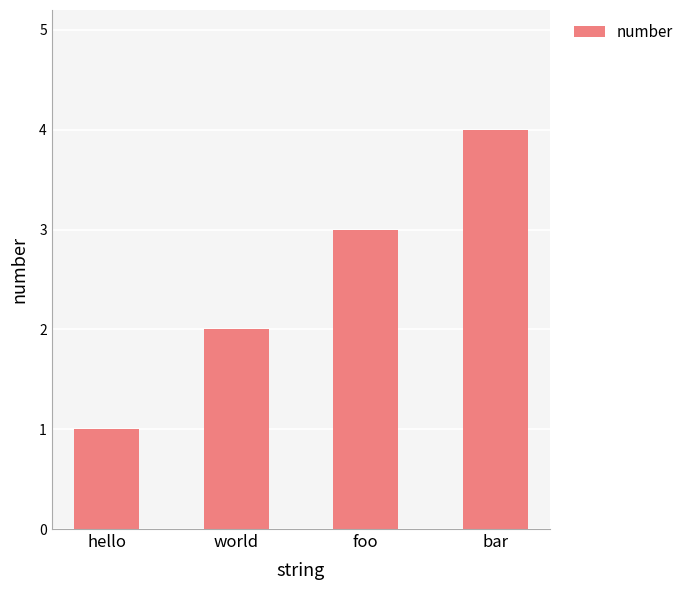

What is the label of the 1st bar from the left?

hello